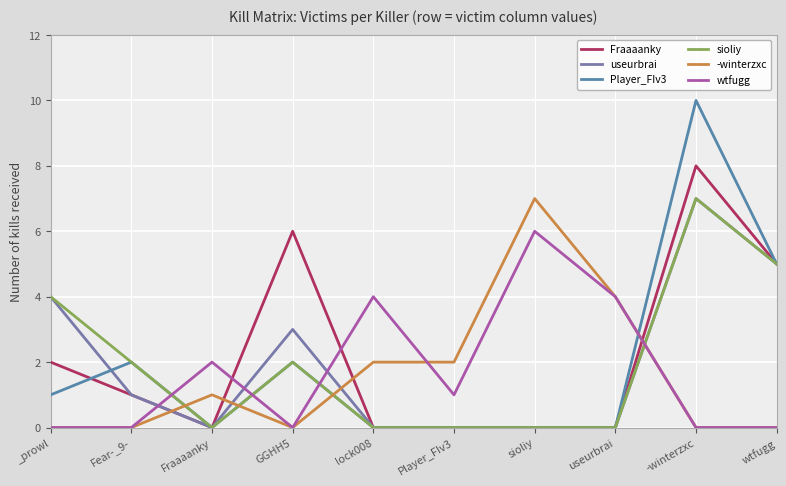

The wtfugg series shows 2 at Fraaaanky. True or false?

True